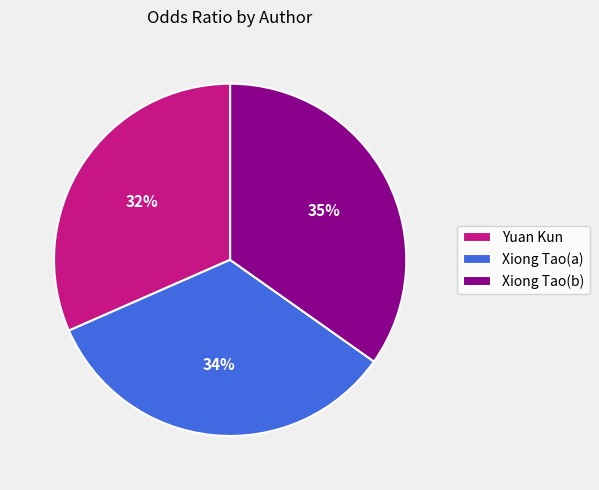

To the nearest percent, what is the average slice percentage?

33%